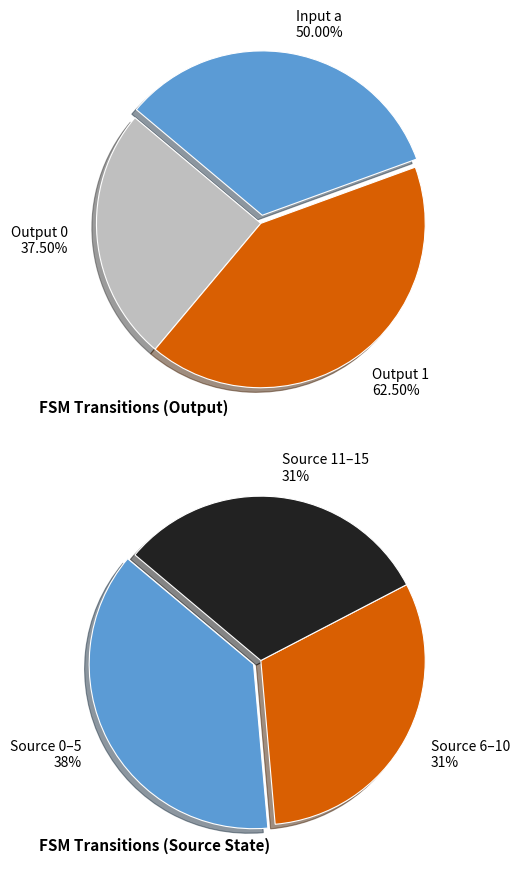

Is it true that output_symbol=0 is 55% of the pie?

False